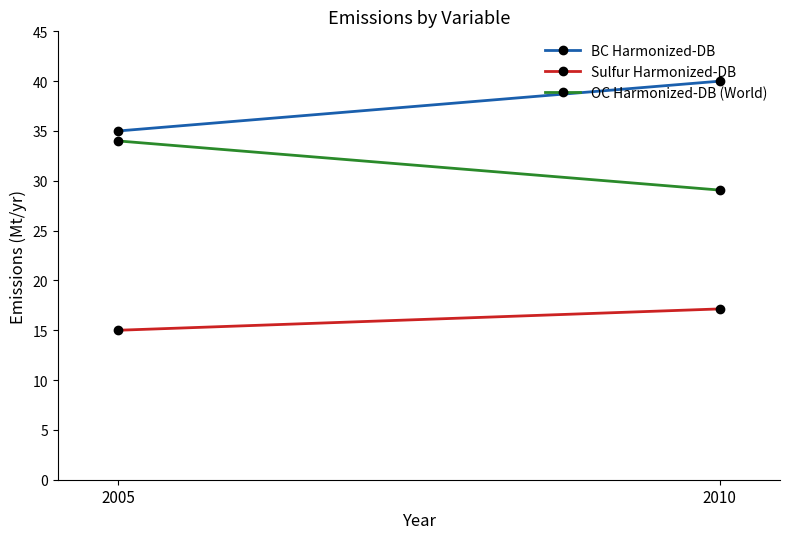

List the series in order of their overall mean, highest first.

BC Harmonized-DB, OC Harmonized-DB (World), Sulfur Harmonized-DB